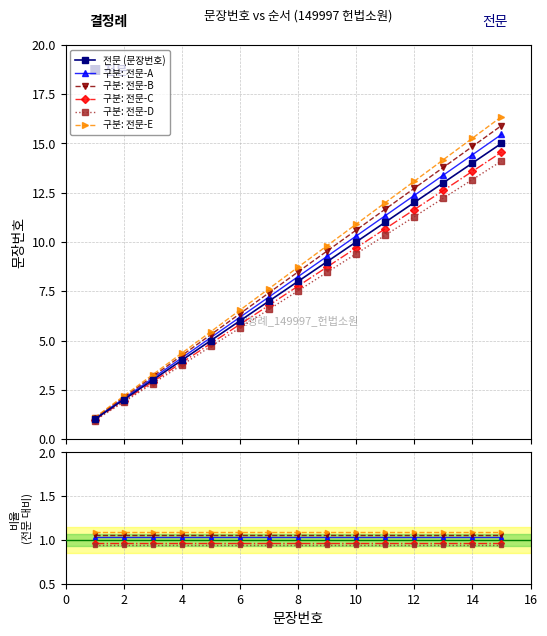

Does the chart have visible grid lines?

Yes